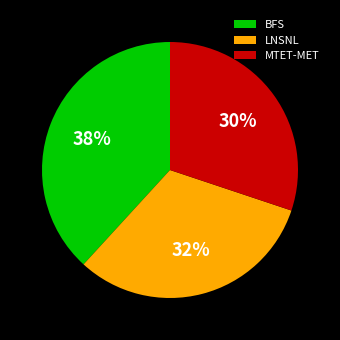

True or false: BFS accounts for 29% of the total.

False